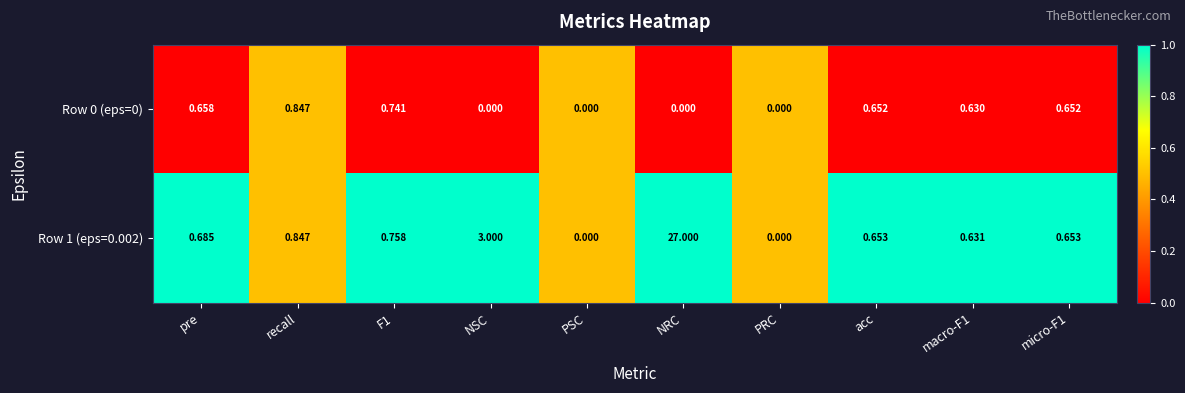

Which label corresponds to the largest value in the chart?

NRC